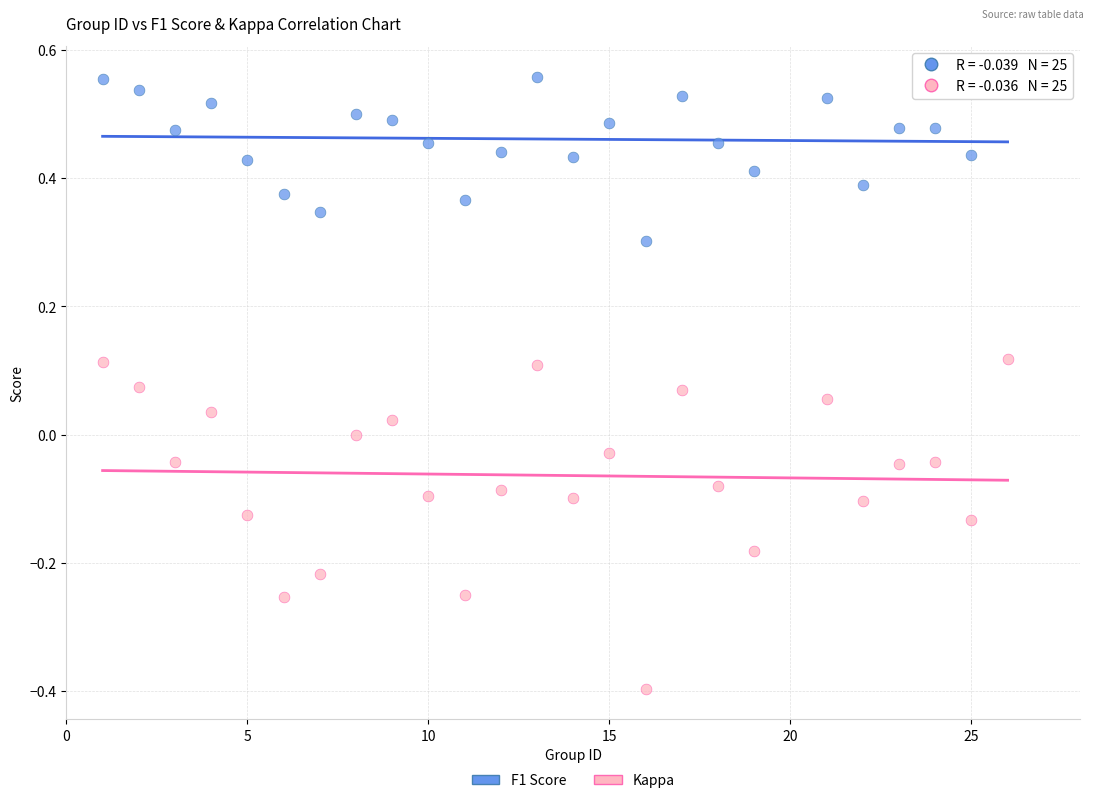

Which series reaches the maximum Y coordinate?

F1 Score